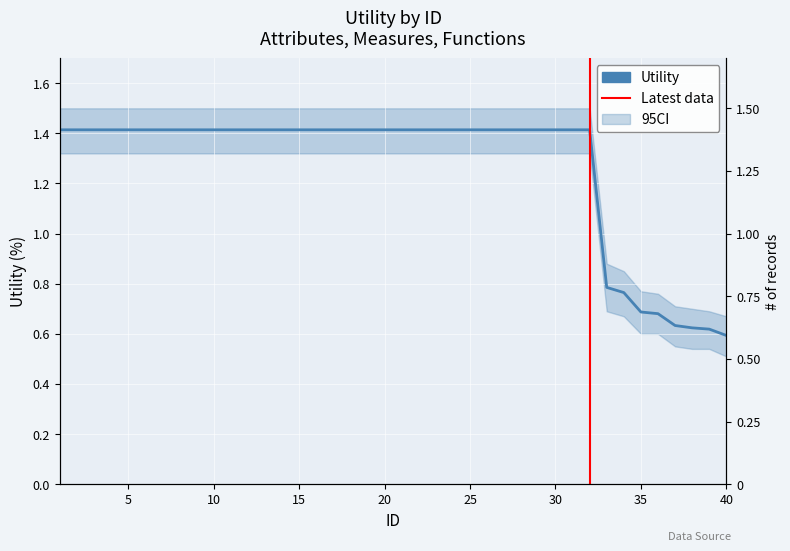

The chart shows a value of 1.2 at 35. True or false?

False